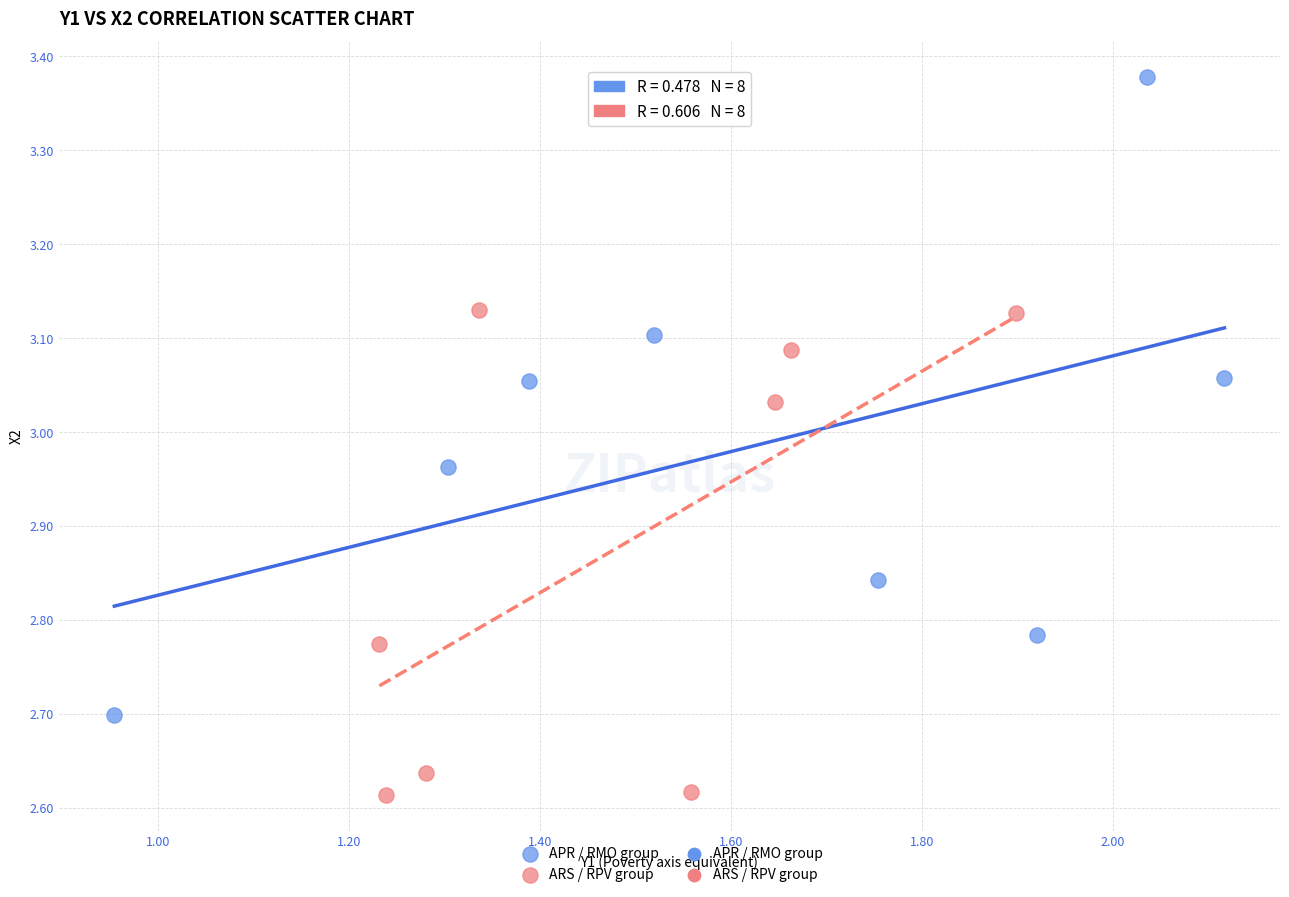

Which series reaches the minimum Y coordinate?

ARS / RPV group